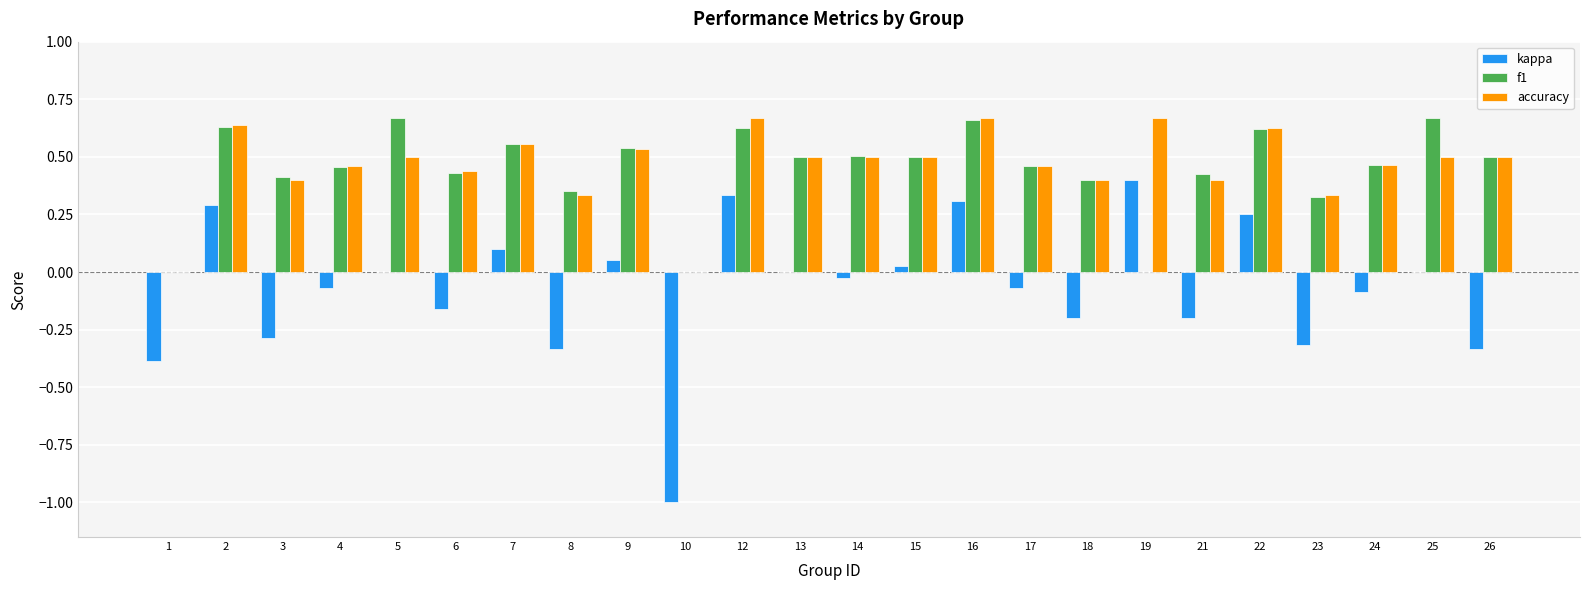

The value of accuracy at 13 is 0.3. True or false?

False